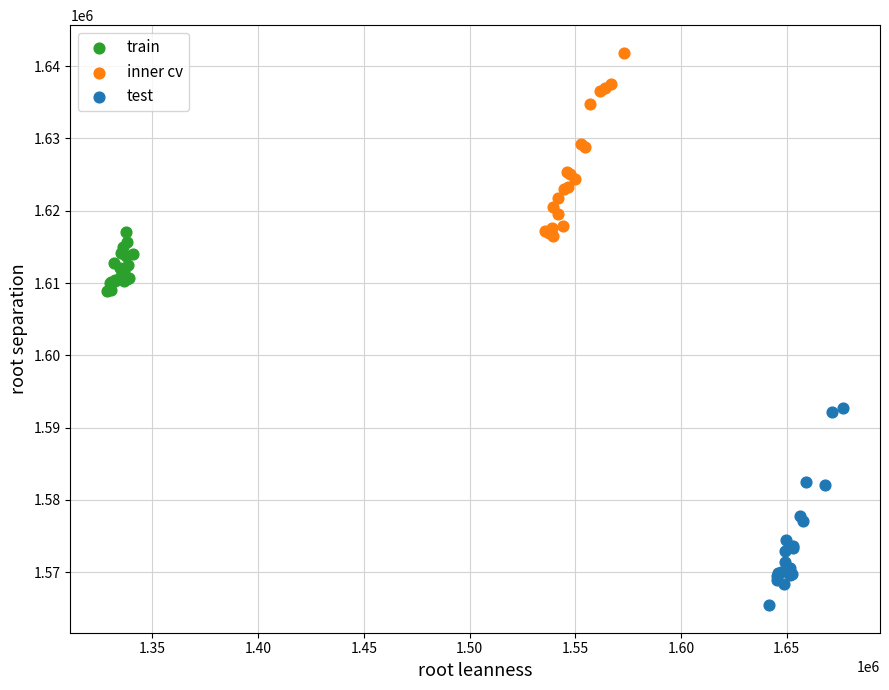

Which series contains the lowest Y value?

test